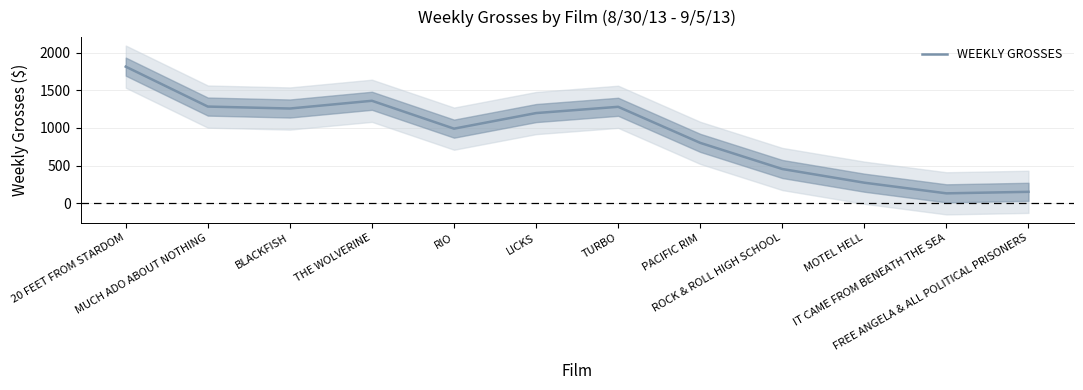

What is the sum of all values?

11006.0